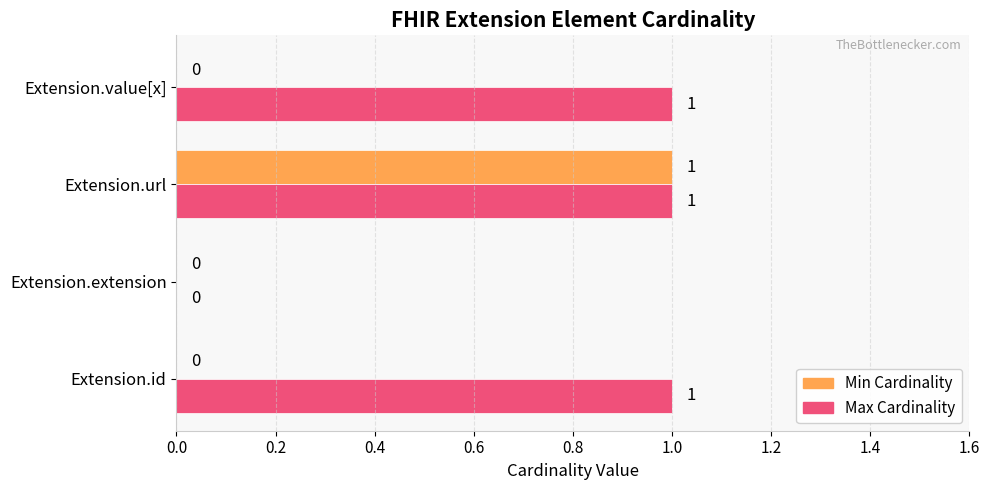

At which category is the sum across all series the highest?

Extension.url